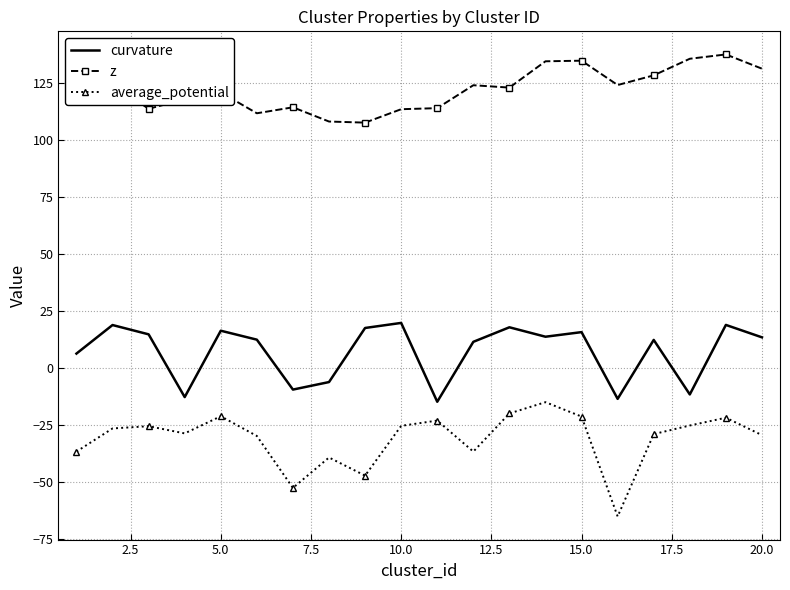

What is the difference between the maximum and minimum values in the average_potential series?

50.2